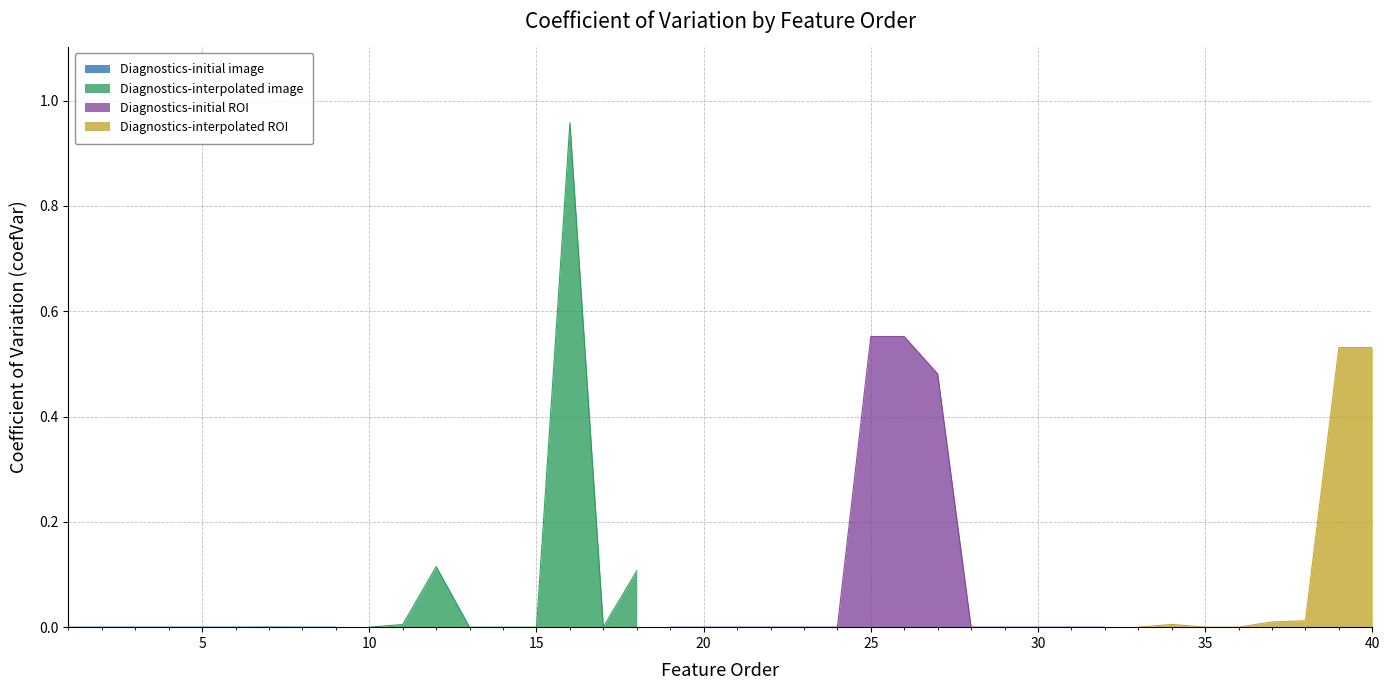

The chart shows a value of -0.5 at 30. True or false?

False